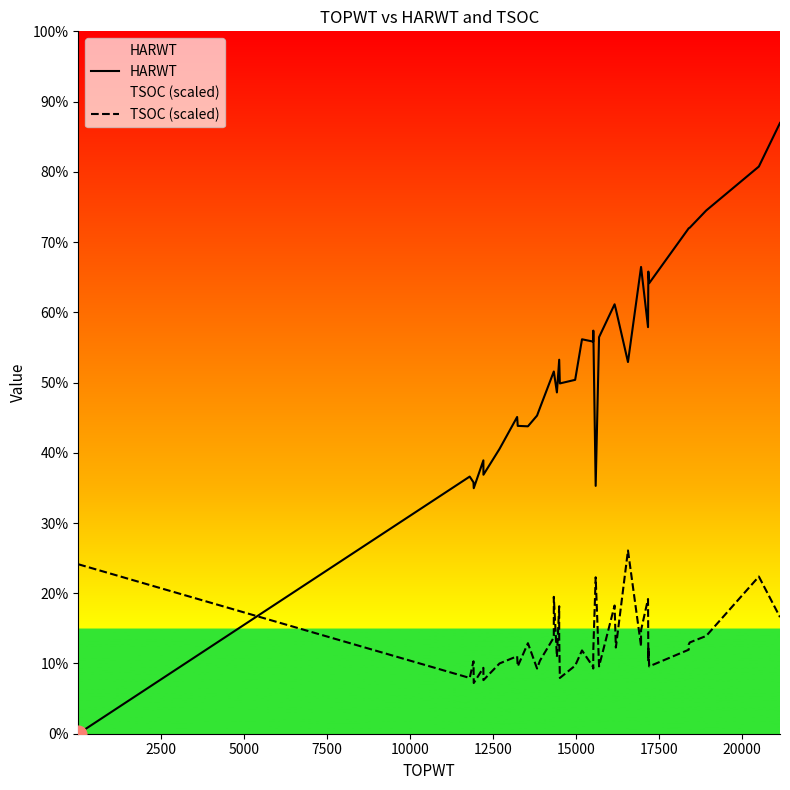

What are all the series names shown in the legend?

HARWT, TSOC (scaled)